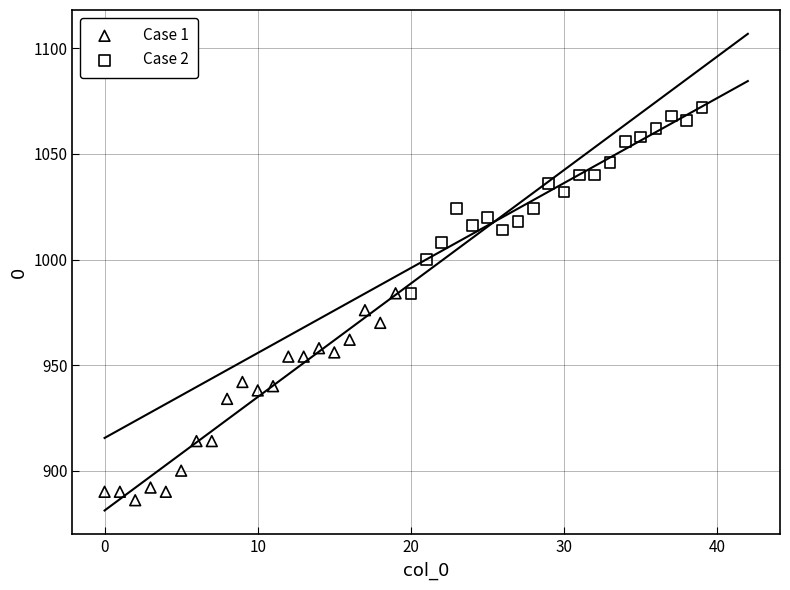

What are all the series names shown in the legend?

Case 1, Case 2